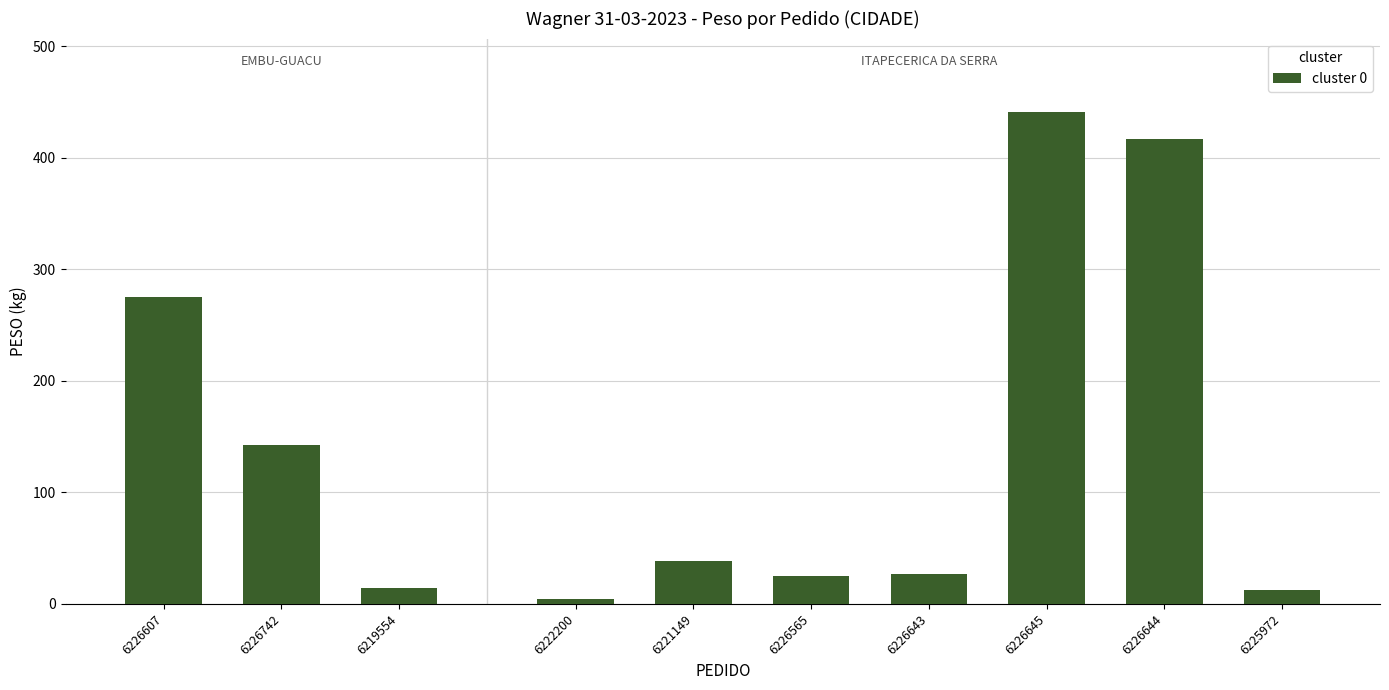

Which label corresponds to the smallest value in the chart?

6222200